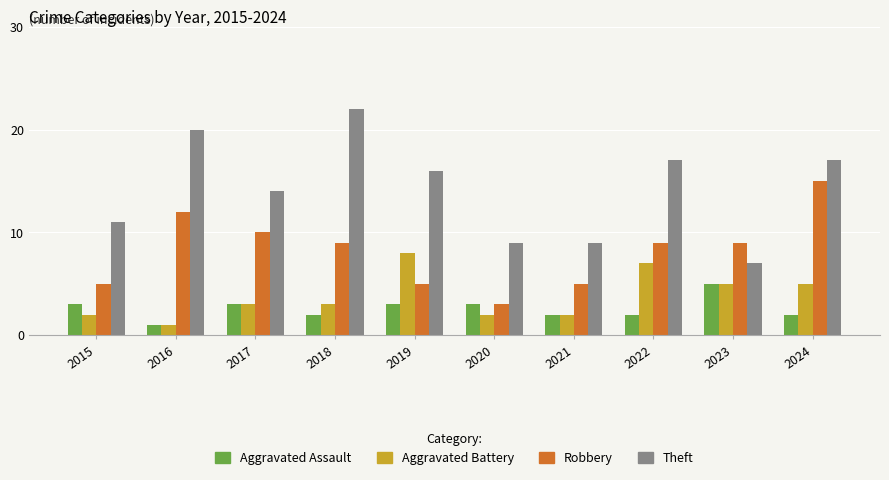

Is the value of Aggravated Assault at 2018 greater than the value of Theft at 2022?

No